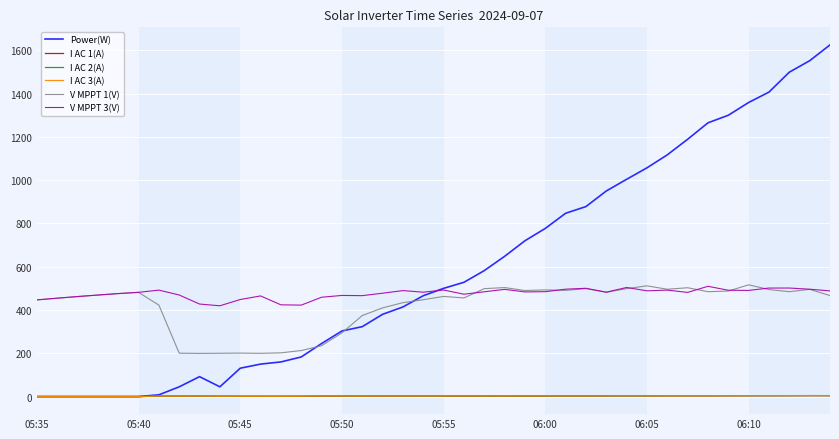

True or false: I AC 2(A) and V MPPT 3(V) cross at least once.

False